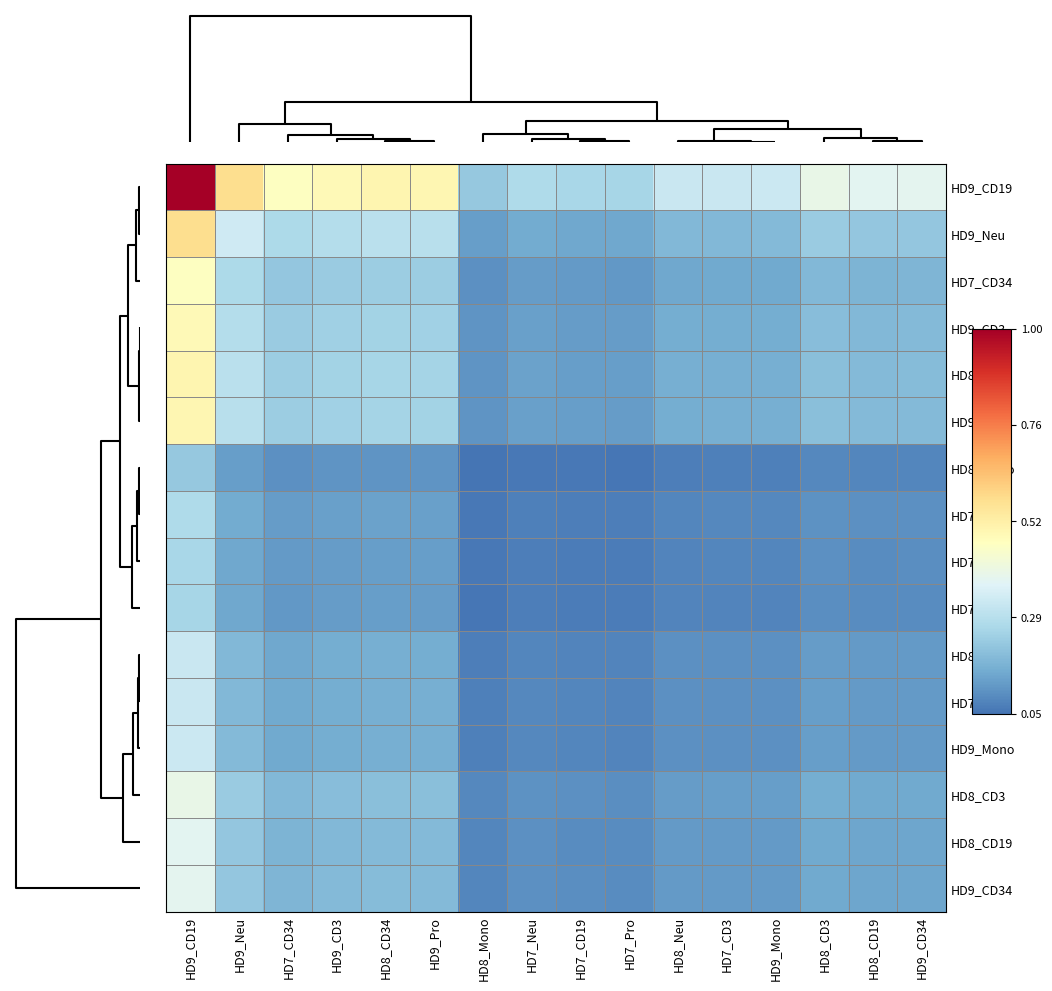

Reading left to right, extract all data points from this chart.

HD9_CD19: HD9_CD19=1.0	HD9_Neu=0.6	HD7_CD34=0.5	HD9_CD3=0.5	HD8_CD34=0.5	HD9_Pro=0.5	HD8_Mono=0.2	HD7_Neu=0.3	HD7_CD19=0.3	HD7_Pro=0.3	HD8_Neu=0.3	HD7_CD3=0.3	HD9_Mono=0.3	HD8_CD3=0.4	HD8_CD19=0.4	HD9_CD34=0.4
HD9_Neu: HD9_CD19=0.6	HD9_Neu=0.3	HD7_CD34=0.3	HD9_CD3=0.3	HD8_CD34=0.3	HD9_Pro=0.3	HD8_Mono=0.1	HD7_Neu=0.2	HD7_CD19=0.1	HD7_Pro=0.1	HD8_Neu=0.2	HD7_CD3=0.2	HD9_Mono=0.2	HD8_CD3=0.2	HD8_CD19=0.2	HD9_CD34=0.2
HD7_CD34: HD9_CD19=0.5	HD9_Neu=0.3	HD7_CD34=0.2	HD9_CD3=0.2	HD8_CD34=0.2	HD9_Pro=0.2	HD8_Mono=0.1	HD7_Neu=0.1	HD7_CD19=0.1	HD7_Pro=0.1	HD8_Neu=0.1	HD7_CD3=0.2	HD9_Mono=0.2	HD8_CD3=0.2	HD8_CD19=0.2	HD9_CD34=0.2
HD9_CD3: HD9_CD19=0.5	HD9_Neu=0.3	HD7_CD34=0.2	HD9_CD3=0.2	HD8_CD34=0.2	HD9_Pro=0.2	HD8_Mono=0.1	HD7_Neu=0.1	HD7_CD19=0.1	HD7_Pro=0.1	HD8_Neu=0.2	HD7_CD3=0.2	HD9_Mono=0.2	HD8_CD3=0.2	HD8_CD19=0.2	HD9_CD34=0.2
HD8_CD34: HD9_CD19=0.5	HD9_Neu=0.3	HD7_CD34=0.2	HD9_CD3=0.2	HD8_CD34=0.3	HD9_Pro=0.3	HD8_Mono=0.1	HD7_Neu=0.1	HD7_CD19=0.1	HD7_Pro=0.1	HD8_Neu=0.2	HD7_CD3=0.2	HD9_Mono=0.2	HD8_CD3=0.2	HD8_CD19=0.2	HD9_CD34=0.2
HD9_Pro: HD9_CD19=0.5	HD9_Neu=0.3	HD7_CD34=0.2	HD9_CD3=0.2	HD8_CD34=0.3	HD9_Pro=0.2	HD8_Mono=0.1	HD7_Neu=0.1	HD7_CD19=0.1	HD7_Pro=0.1	HD8_Neu=0.2	HD7_CD3=0.2	HD9_Mono=0.2	HD8_CD3=0.2	HD8_CD19=0.2	HD9_CD34=0.2
HD8_Mono: HD9_CD19=0.2	HD9_Neu=0.1	HD7_CD34=0.1	HD9_CD3=0.1	HD8_CD34=0.1	HD9_Pro=0.1	HD8_Mono=0.0	HD7_Neu=0.1	HD7_CD19=0.1	HD7_Pro=0.1	HD8_Neu=0.1	HD7_CD3=0.1	HD9_Mono=0.1	HD8_CD3=0.1	HD8_CD19=0.1	HD9_CD34=0.1
HD7_Neu: HD9_CD19=0.3	HD9_Neu=0.2	HD7_CD34=0.1	HD9_CD3=0.1	HD8_CD34=0.1	HD9_Pro=0.1	HD8_Mono=0.1	HD7_Neu=0.1	HD7_CD19=0.1	HD7_Pro=0.1	HD8_Neu=0.1	HD7_CD3=0.1	HD9_Mono=0.1	HD8_CD3=0.1	HD8_CD19=0.1	HD9_CD34=0.1
HD7_CD19: HD9_CD19=0.3	HD9_Neu=0.1	HD7_CD34=0.1	HD9_CD3=0.1	HD8_CD34=0.1	HD9_Pro=0.1	HD8_Mono=0.1	HD7_Neu=0.1	HD7_CD19=0.1	HD7_Pro=0.1	HD8_Neu=0.1	HD7_CD3=0.1	HD9_Mono=0.1	HD8_CD3=0.1	HD8_CD19=0.1	HD9_CD34=0.1
HD7_Pro: HD9_CD19=0.3	HD9_Neu=0.1	HD7_CD34=0.1	HD9_CD3=0.1	HD8_CD34=0.1	HD9_Pro=0.1	HD8_Mono=0.1	HD7_Neu=0.1	HD7_CD19=0.1	HD7_Pro=0.1	HD8_Neu=0.1	HD7_CD3=0.1	HD9_Mono=0.1	HD8_CD3=0.1	HD8_CD19=0.1	HD9_CD34=0.1
HD8_Neu: HD9_CD19=0.3	HD9_Neu=0.2	HD7_CD34=0.1	HD9_CD3=0.2	HD8_CD34=0.2	HD9_Pro=0.2	HD8_Mono=0.1	HD7_Neu=0.1	HD7_CD19=0.1	HD7_Pro=0.1	HD8_Neu=0.1	HD7_CD3=0.1	HD9_Mono=0.1	HD8_CD3=0.1	HD8_CD19=0.1	HD9_CD34=0.1
HD7_CD3: HD9_CD19=0.3	HD9_Neu=0.2	HD7_CD34=0.2	HD9_CD3=0.2	HD8_CD34=0.2	HD9_Pro=0.2	HD8_Mono=0.1	HD7_Neu=0.1	HD7_CD19=0.1	HD7_Pro=0.1	HD8_Neu=0.1	HD7_CD3=0.1	HD9_Mono=0.1	HD8_CD3=0.1	HD8_CD19=0.1	HD9_CD34=0.1
HD9_Mono: HD9_CD19=0.3	HD9_Neu=0.2	HD7_CD34=0.2	HD9_CD3=0.2	HD8_CD34=0.2	HD9_Pro=0.2	HD8_Mono=0.1	HD7_Neu=0.1	HD7_CD19=0.1	HD7_Pro=0.1	HD8_Neu=0.1	HD7_CD3=0.1	HD9_Mono=0.1	HD8_CD3=0.1	HD8_CD19=0.1	HD9_CD34=0.1
HD8_CD3: HD9_CD19=0.4	HD9_Neu=0.2	HD7_CD34=0.2	HD9_CD3=0.2	HD8_CD34=0.2	HD9_Pro=0.2	HD8_Mono=0.1	HD7_Neu=0.1	HD7_CD19=0.1	HD7_Pro=0.1	HD8_Neu=0.1	HD7_CD3=0.1	HD9_Mono=0.1	HD8_CD3=0.2	HD8_CD19=0.2	HD9_CD34=0.2
HD8_CD19: HD9_CD19=0.4	HD9_Neu=0.2	HD7_CD34=0.2	HD9_CD3=0.2	HD8_CD34=0.2	HD9_Pro=0.2	HD8_Mono=0.1	HD7_Neu=0.1	HD7_CD19=0.1	HD7_Pro=0.1	HD8_Neu=0.1	HD7_CD3=0.1	HD9_Mono=0.1	HD8_CD3=0.2	HD8_CD19=0.1	HD9_CD34=0.1
HD9_CD34: HD9_CD19=0.4	HD9_Neu=0.2	HD7_CD34=0.2	HD9_CD3=0.2	HD8_CD34=0.2	HD9_Pro=0.2	HD8_Mono=0.1	HD7_Neu=0.1	HD7_CD19=0.1	HD7_Pro=0.1	HD8_Neu=0.1	HD7_CD3=0.1	HD9_Mono=0.1	HD8_CD3=0.2	HD8_CD19=0.1	HD9_CD34=0.1